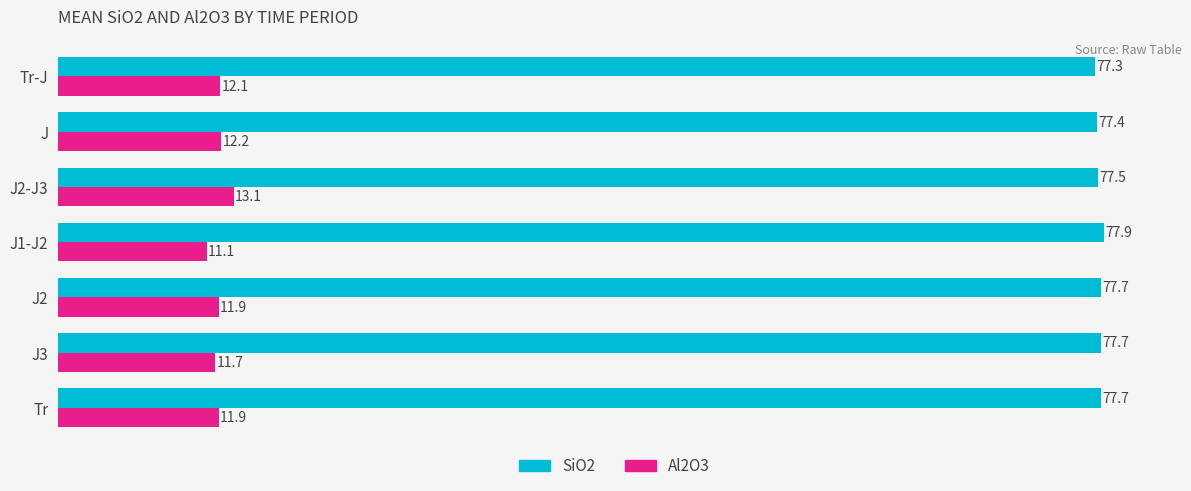

How many series are shown in this chart?

2